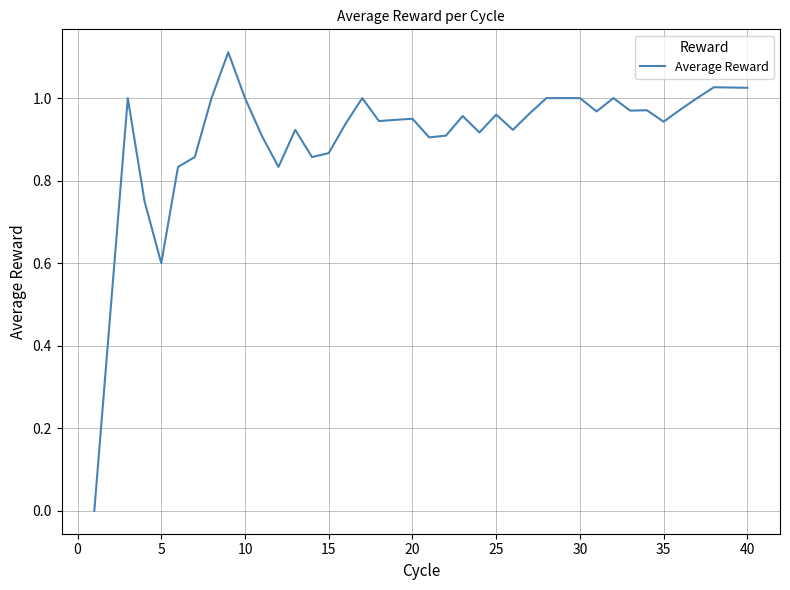

What is the difference between the maximum and minimum values?

1.1